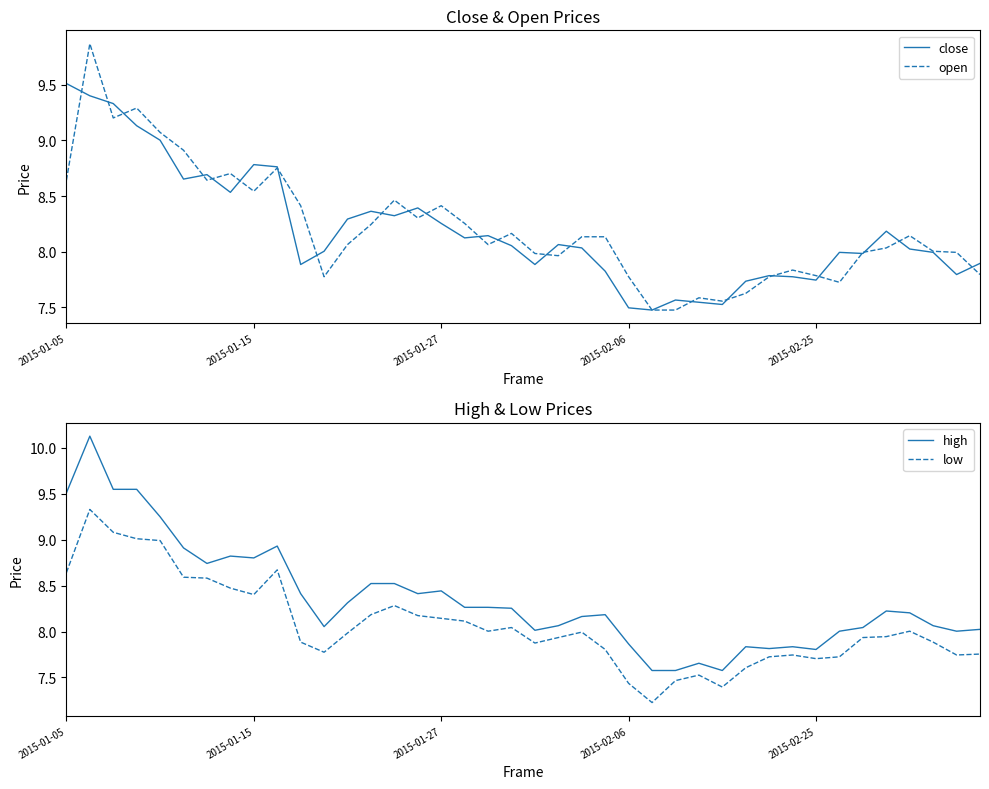

What is the minimum value for low?

7.2